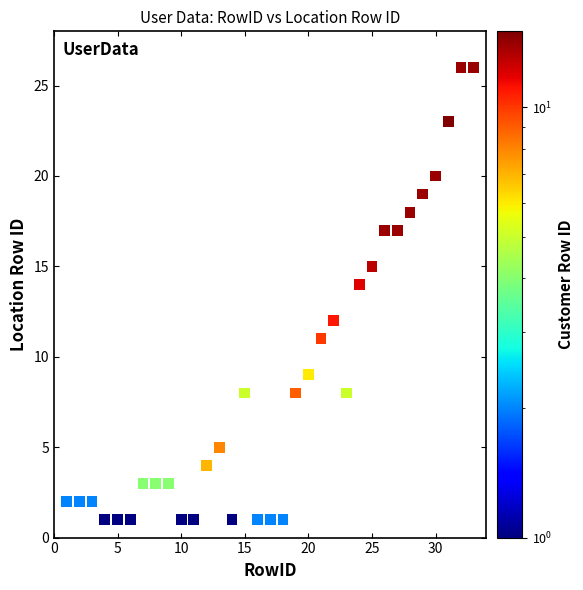

What is the range of X values (max minus min)?

32